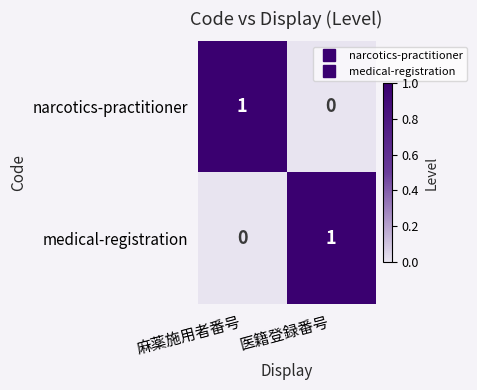

The medical-registration series shows 0 at 麻薬施用者番号. True or false?

True